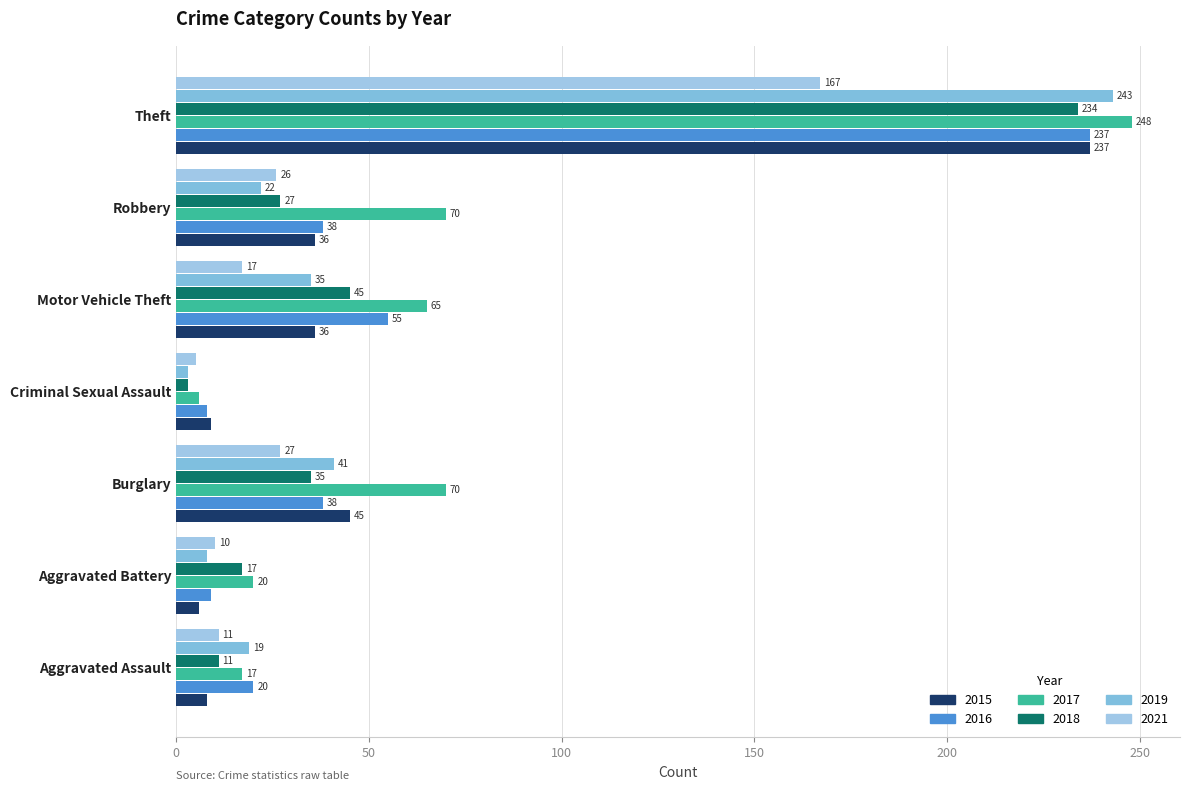

How many series are shown in this chart?

6